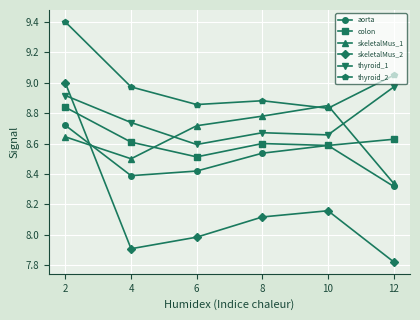

Is the value of colon at 10 greater than the value of aorta at 4?

Yes